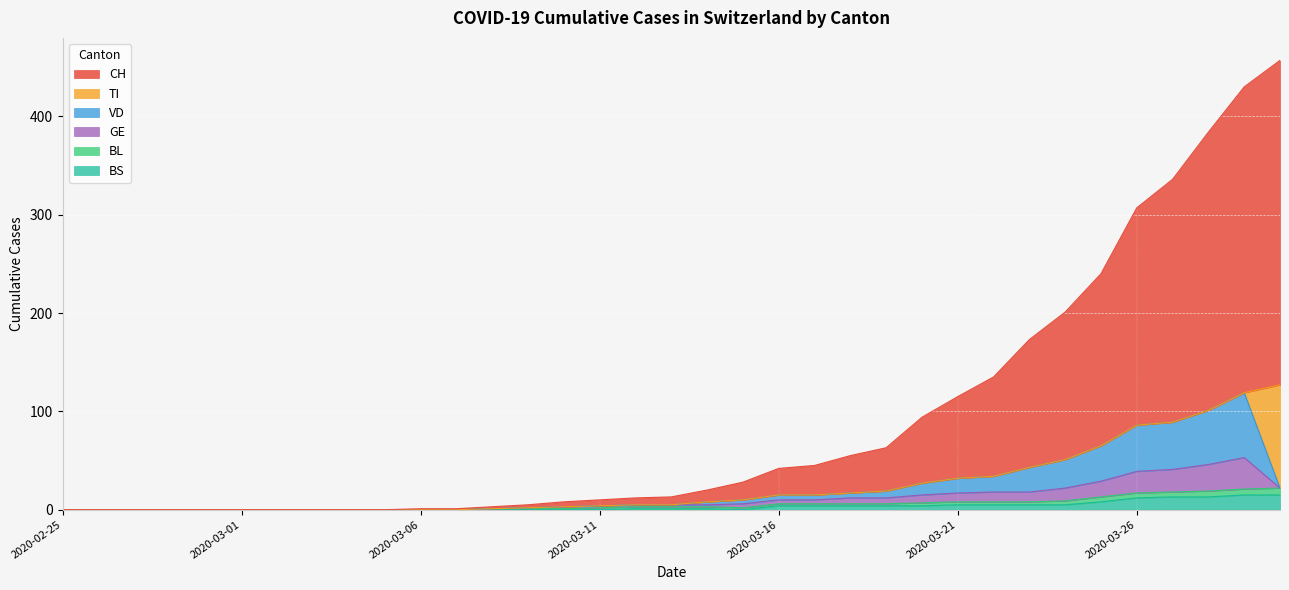

Does the chart display data point markers on the line(s)?

No